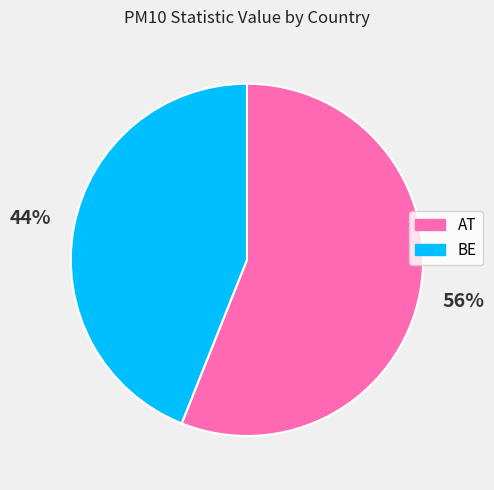

Is there any slice that represents more than half of the pie?

Yes